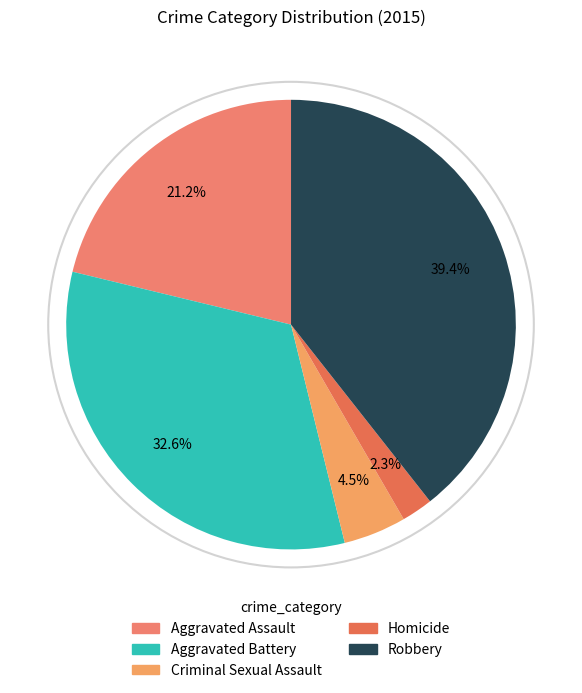

Which slice is the largest?

Robbery